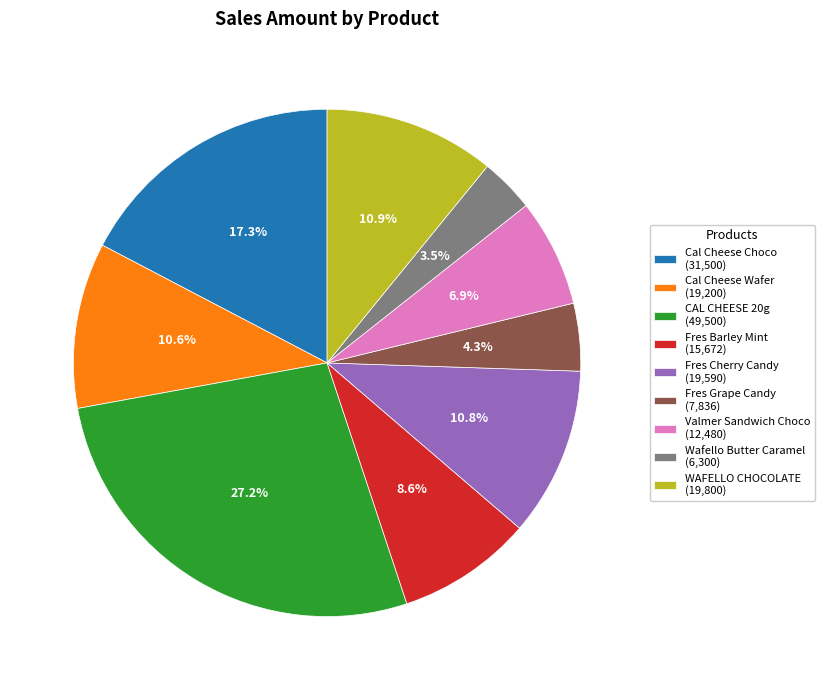

What is the smallest slice in the pie chart?

Wafello Butter Caramel (6,300)